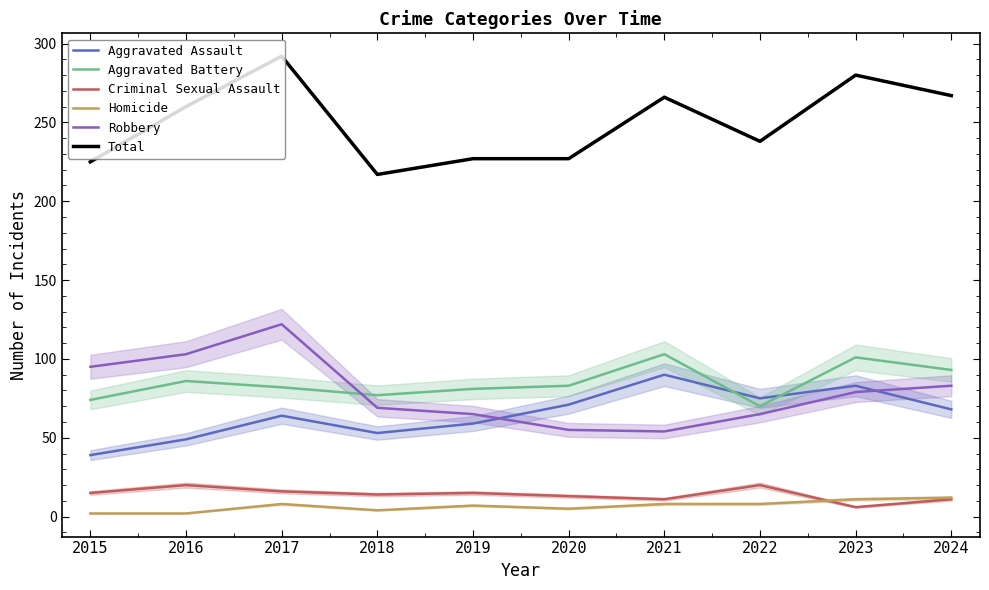

At which category does Aggravated Assault reach its first local valley?

2018